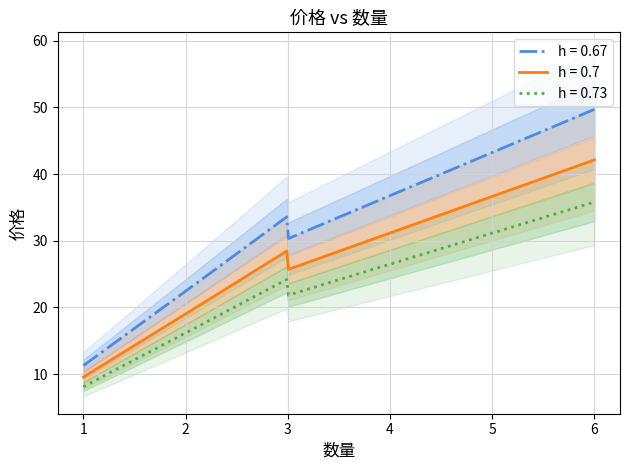

What is the maximum value for h = 0.7?

42.1